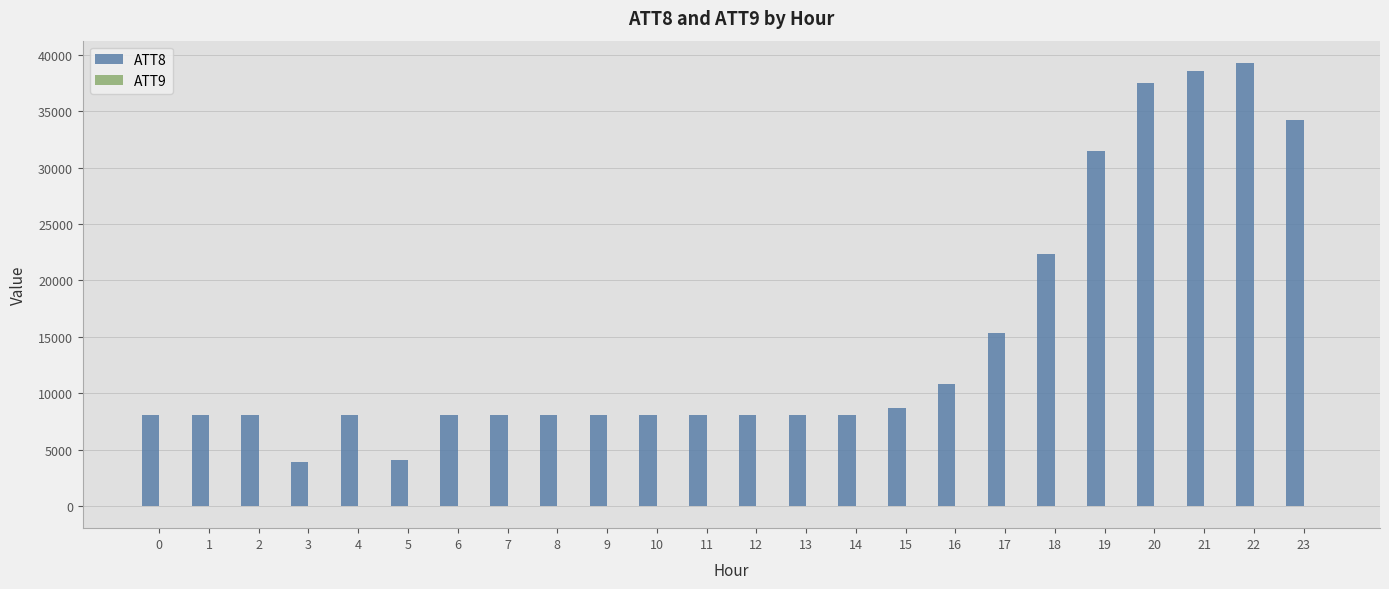

Which series has the largest total across all categories?

ATT8